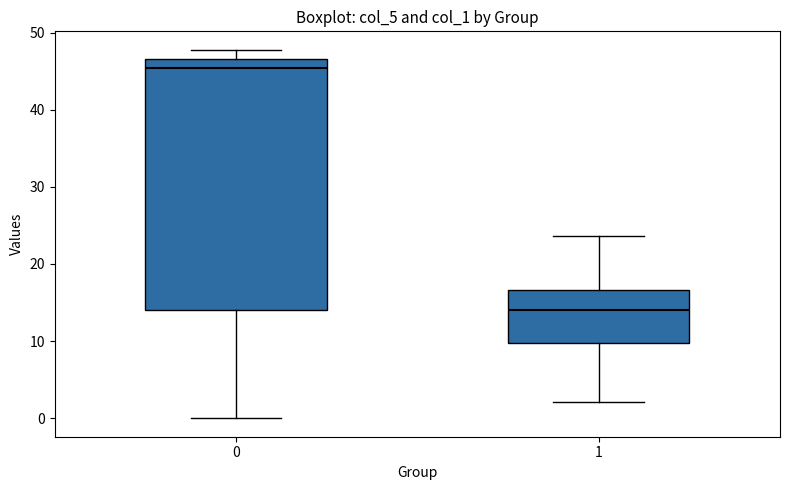

Where is the lower edge of the box at x = 0 on the y-axis? The values are not printed on the chart, so give them approximately, as read against the axis.

14